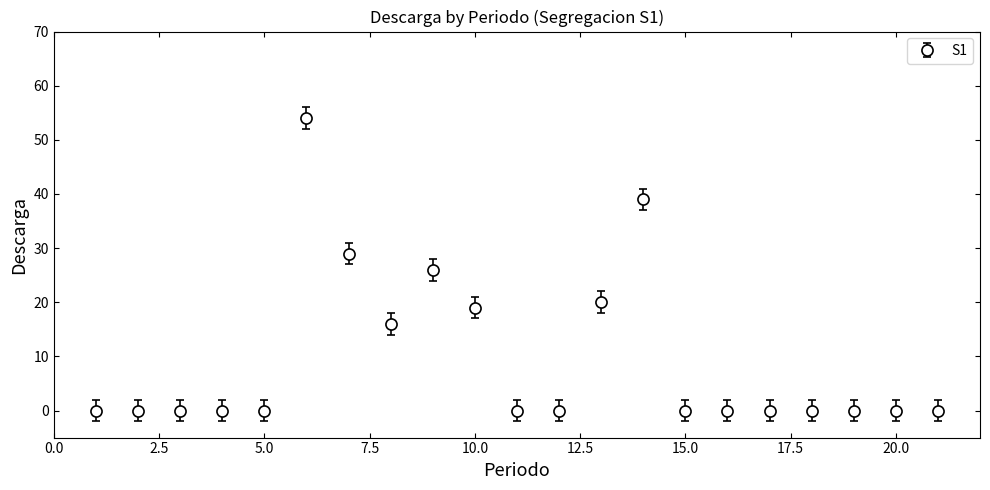

What is the value of the 9th point from the left?

26